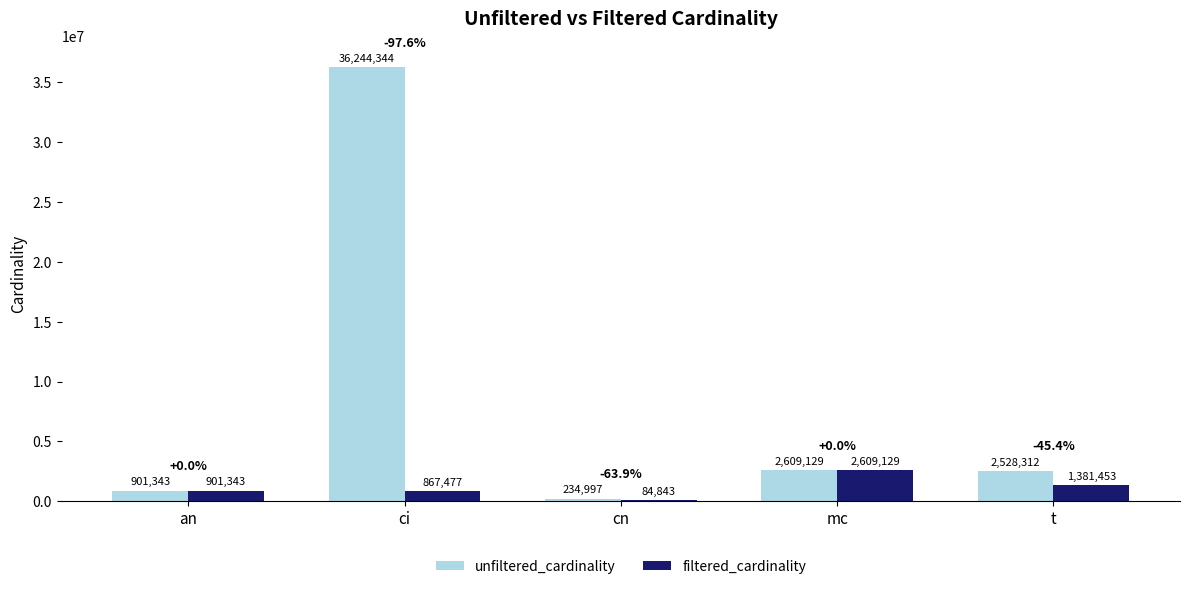

At which category is the sum across all series the highest?

ci